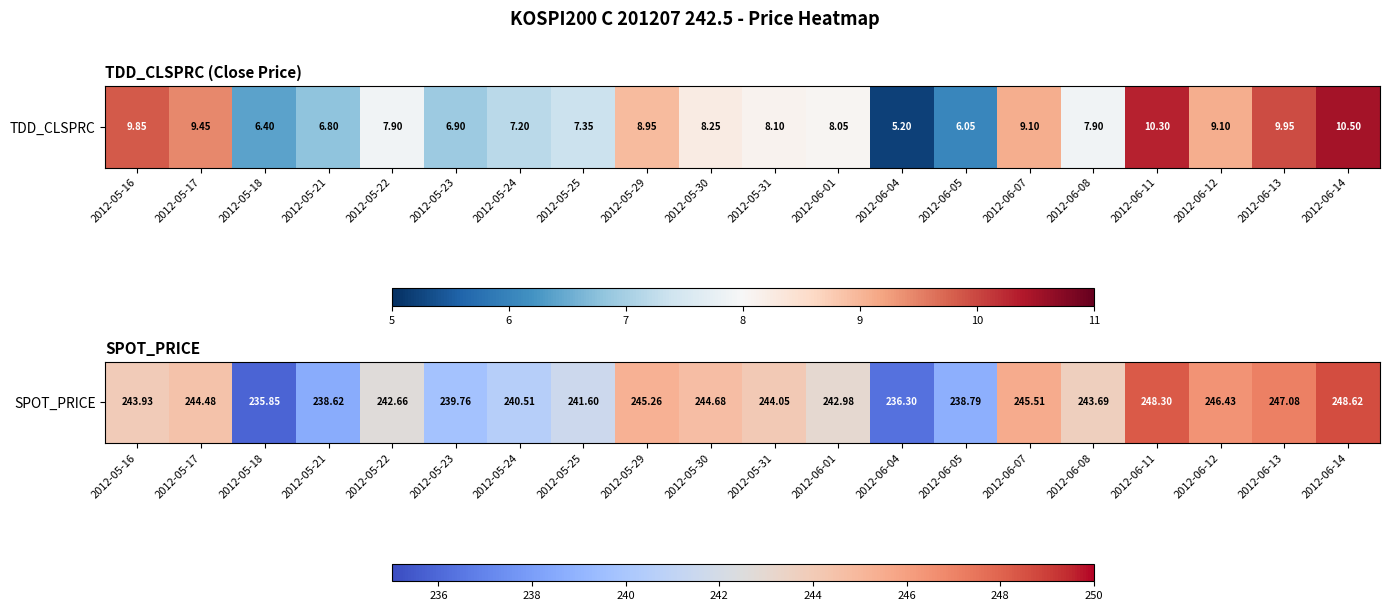

What is the ratio of the value at 2012-06-05 to the value at 2012-05-23?

1.0